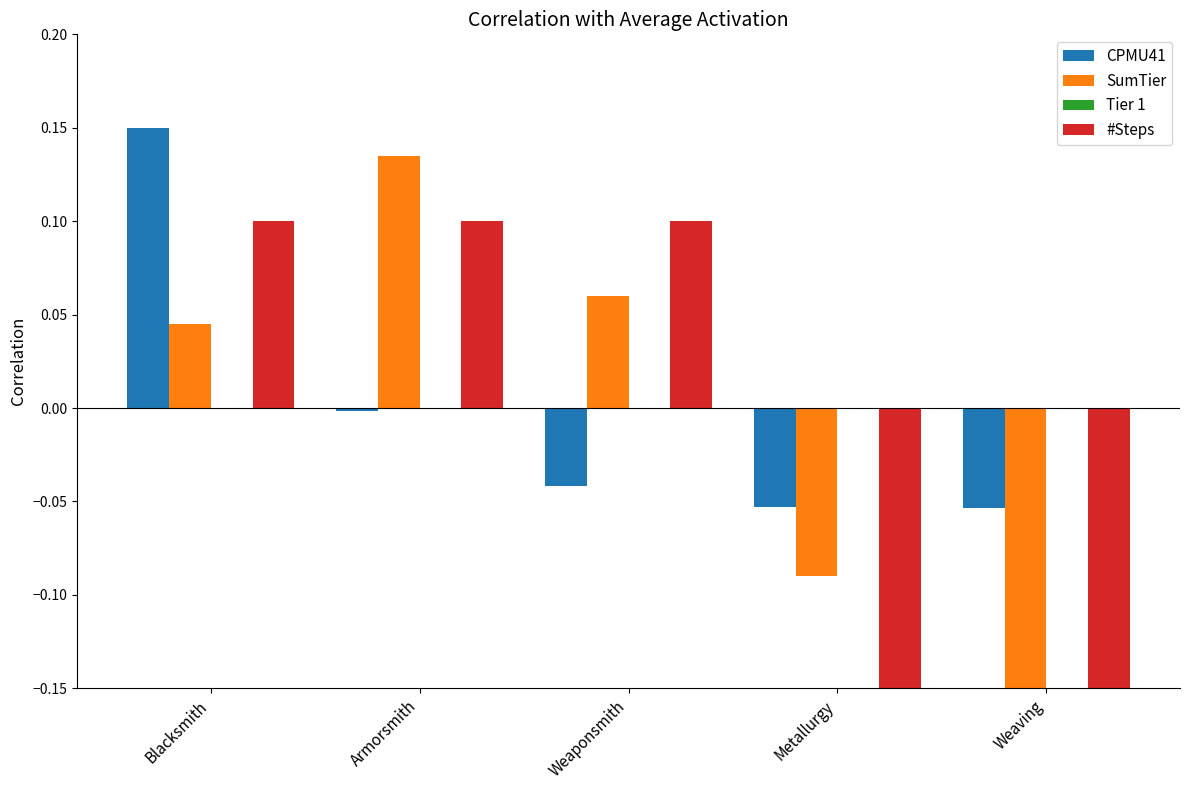

How many SumTier values are between 0 and 1?

3